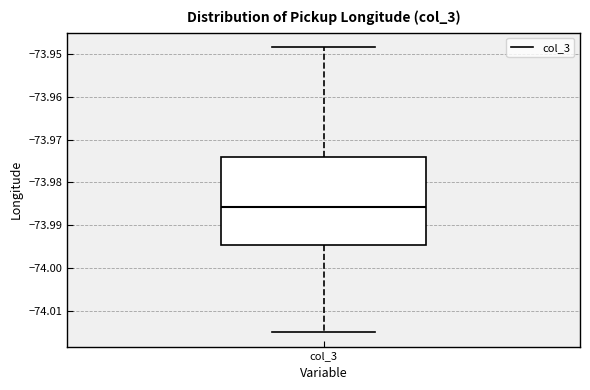

Where does the upper whisker of the box for col_3 end on the y-axis? The values are not printed on the chart, so give them approximately, as read against the axis.

-73.948